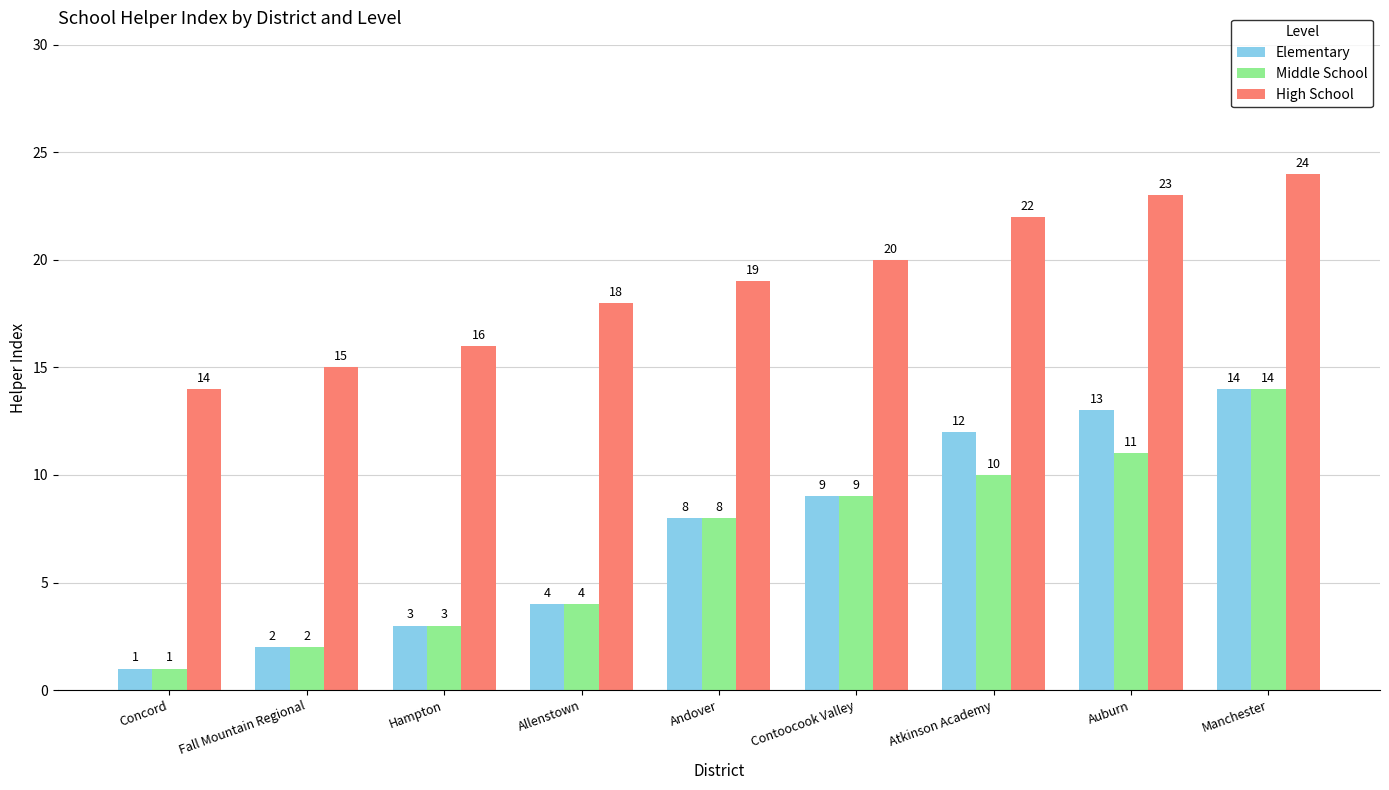

The value of Elementary at Manchester is 25. True or false?

False